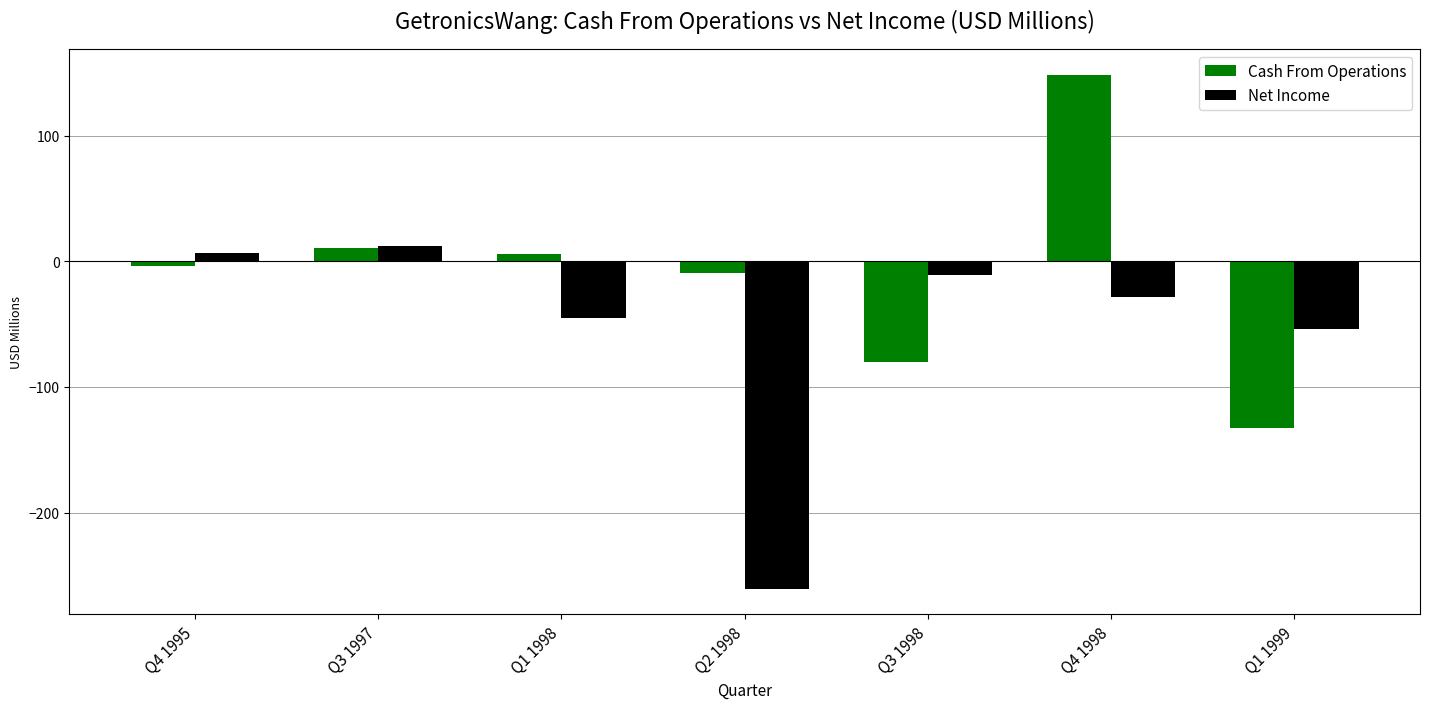

How many values in Net Income are above zero?

2